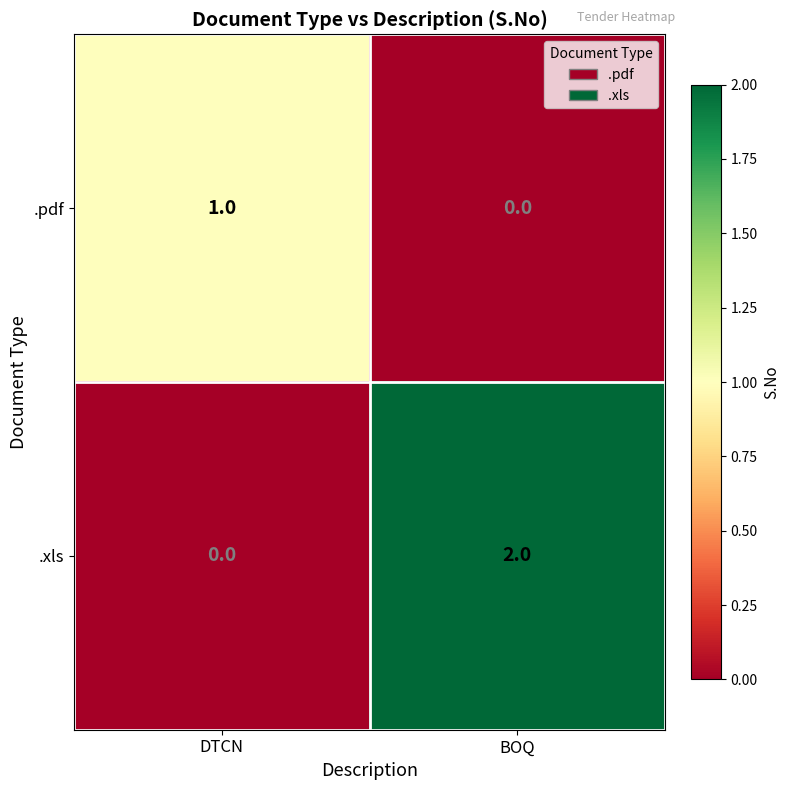

Which category has the highest value in the .pdf series?

DTCN